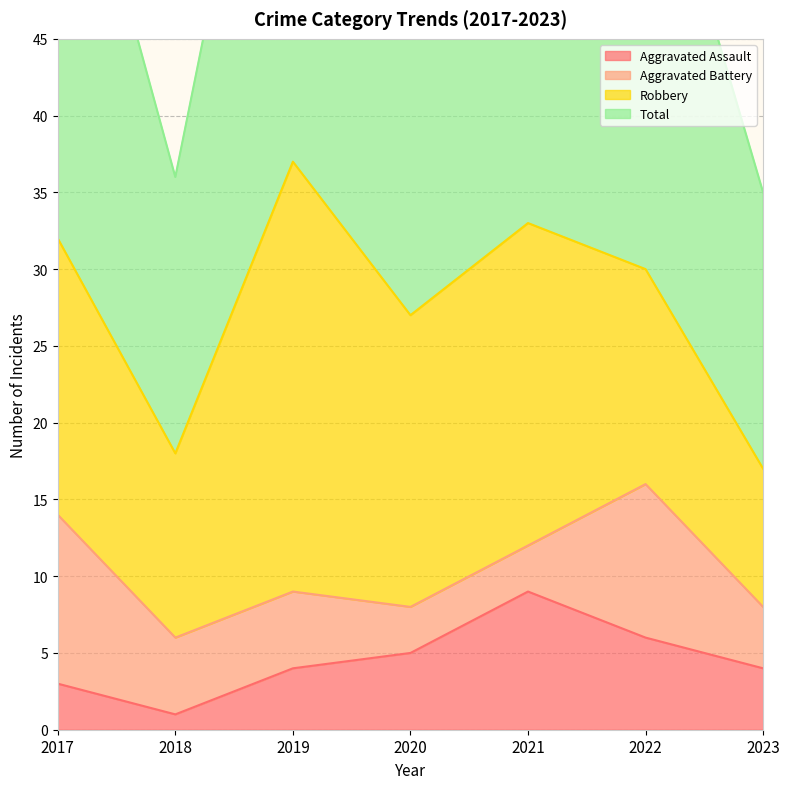

What is the approximate value of Aggravated Assault at 2020?

5